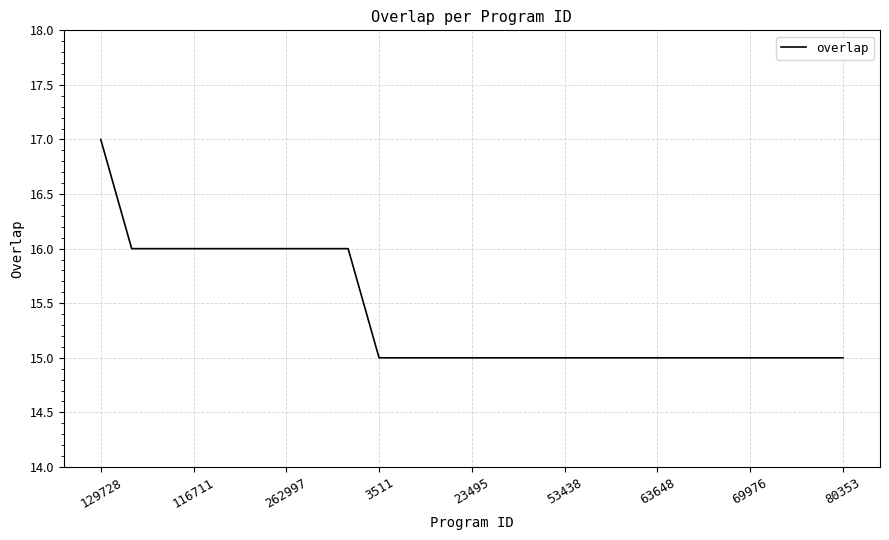

What is the greatest value displayed?

17